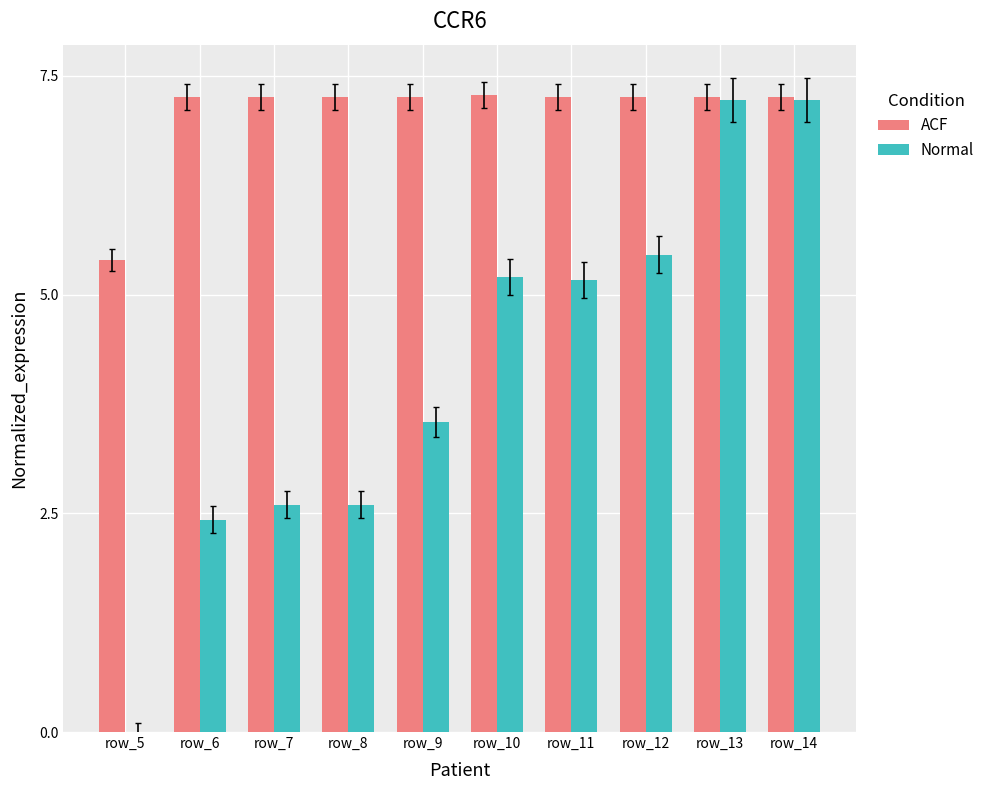

What value does the Normal series have at row_7?

2.6